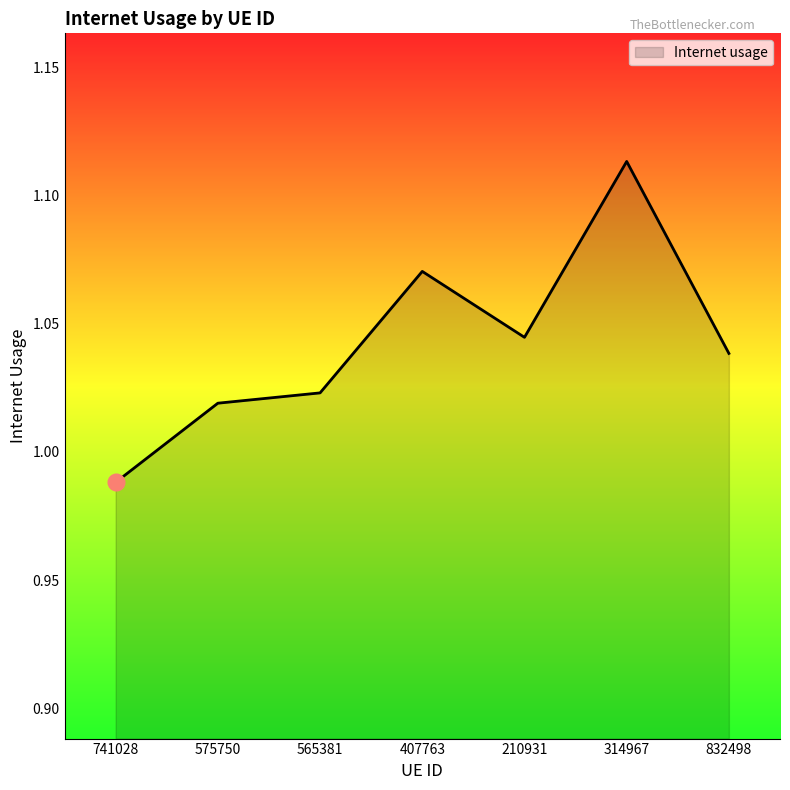

What is the sum of all values?

7.3